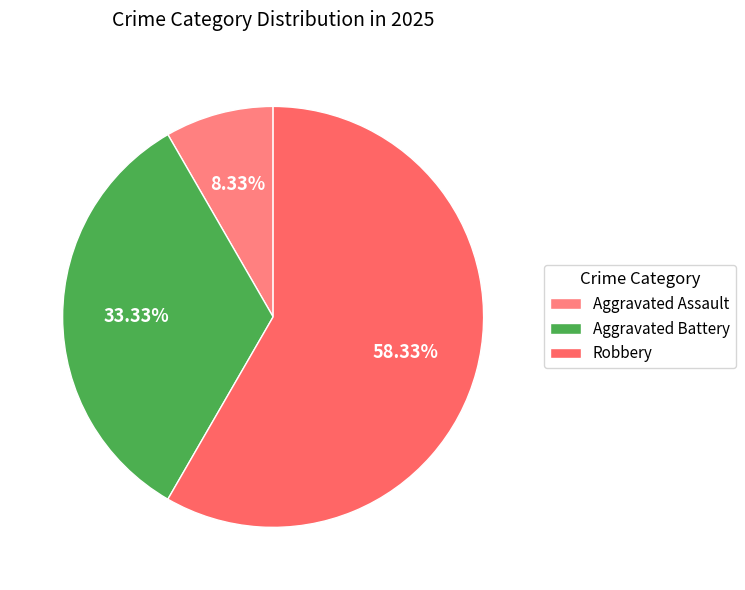

To the nearest percent, what is the difference between the largest and smallest slice percentages?

50%